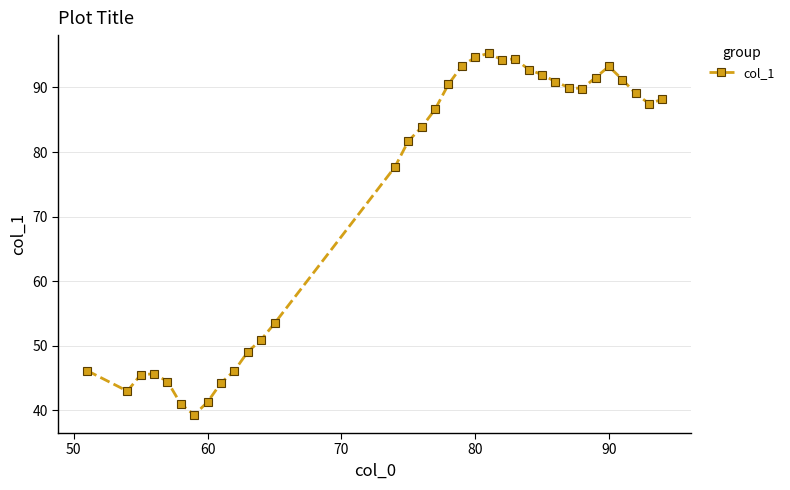

True or false: the data has more than 1 interior local peaks.

True